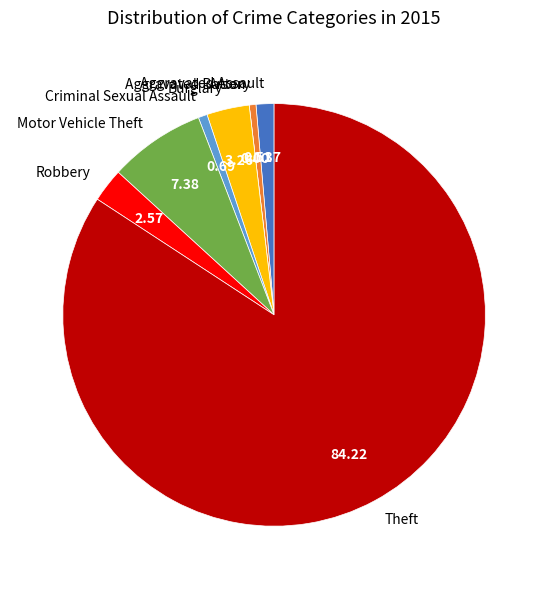

Which slice is the largest?

Theft